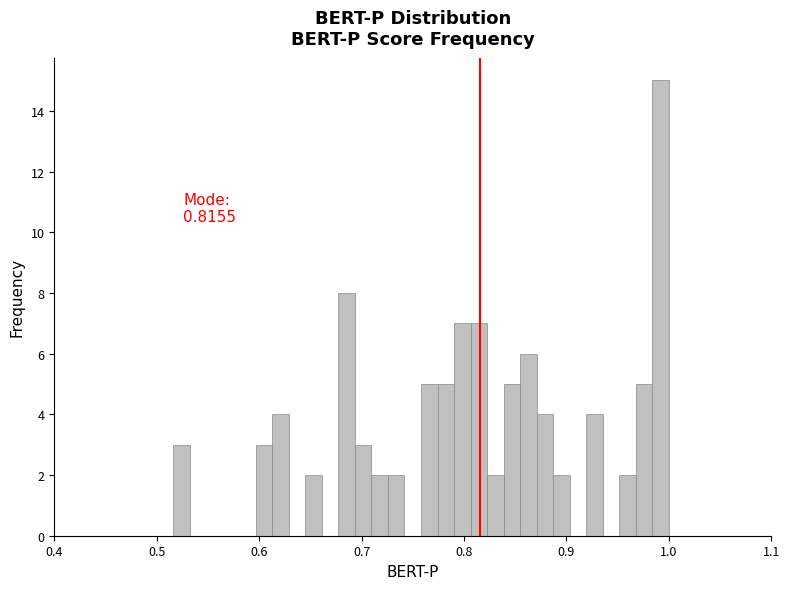

Around what value on the x-axis is the tallest bar? Give the approximate position of its centre, as read against the axis.

0.99